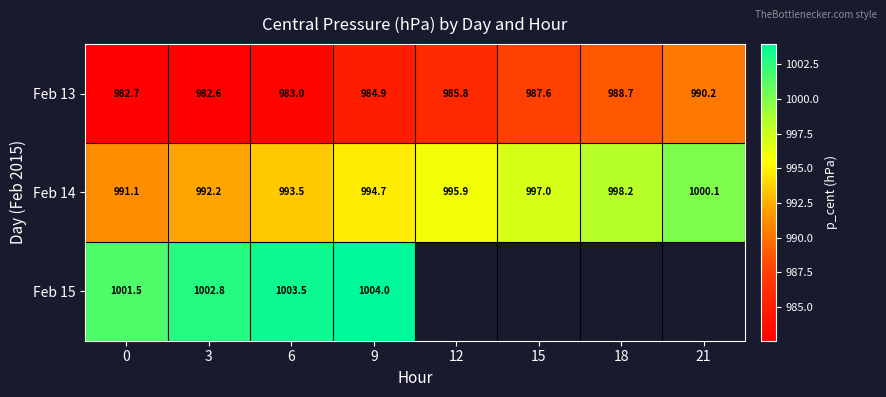

Which label corresponds to the largest value in the chart?

9